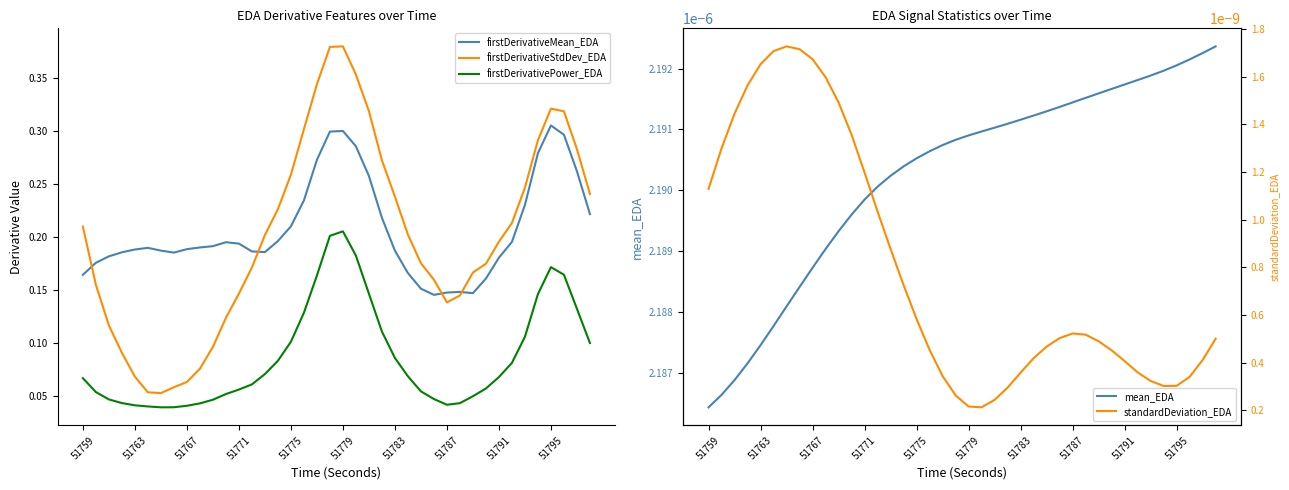

True or false: firstDerivativeStdDev_EDA and firstDerivativePower_EDA intersect in this chart.

False